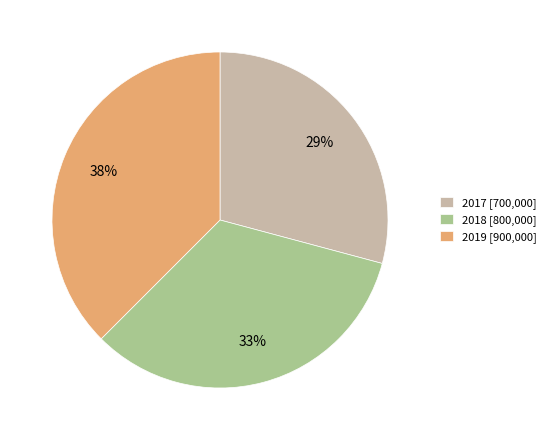

What is the smallest slice in the pie chart?

2017